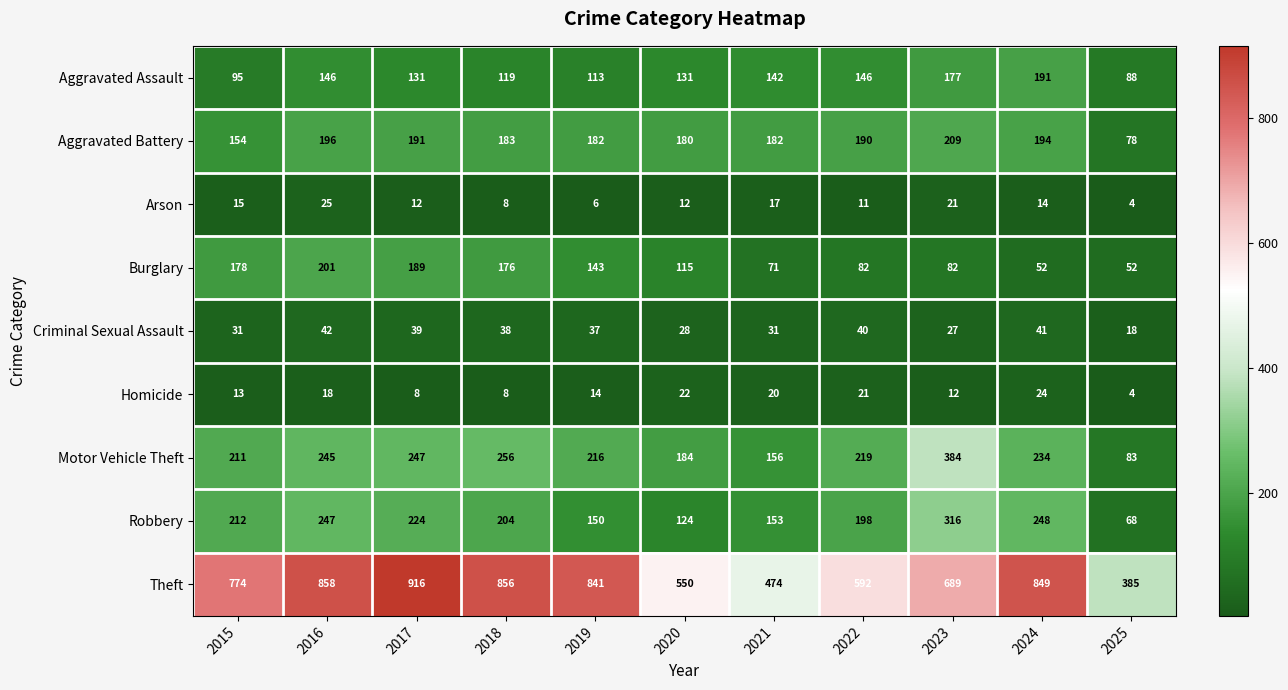

What is the difference between the maximum and minimum values in the Homicide series?

20